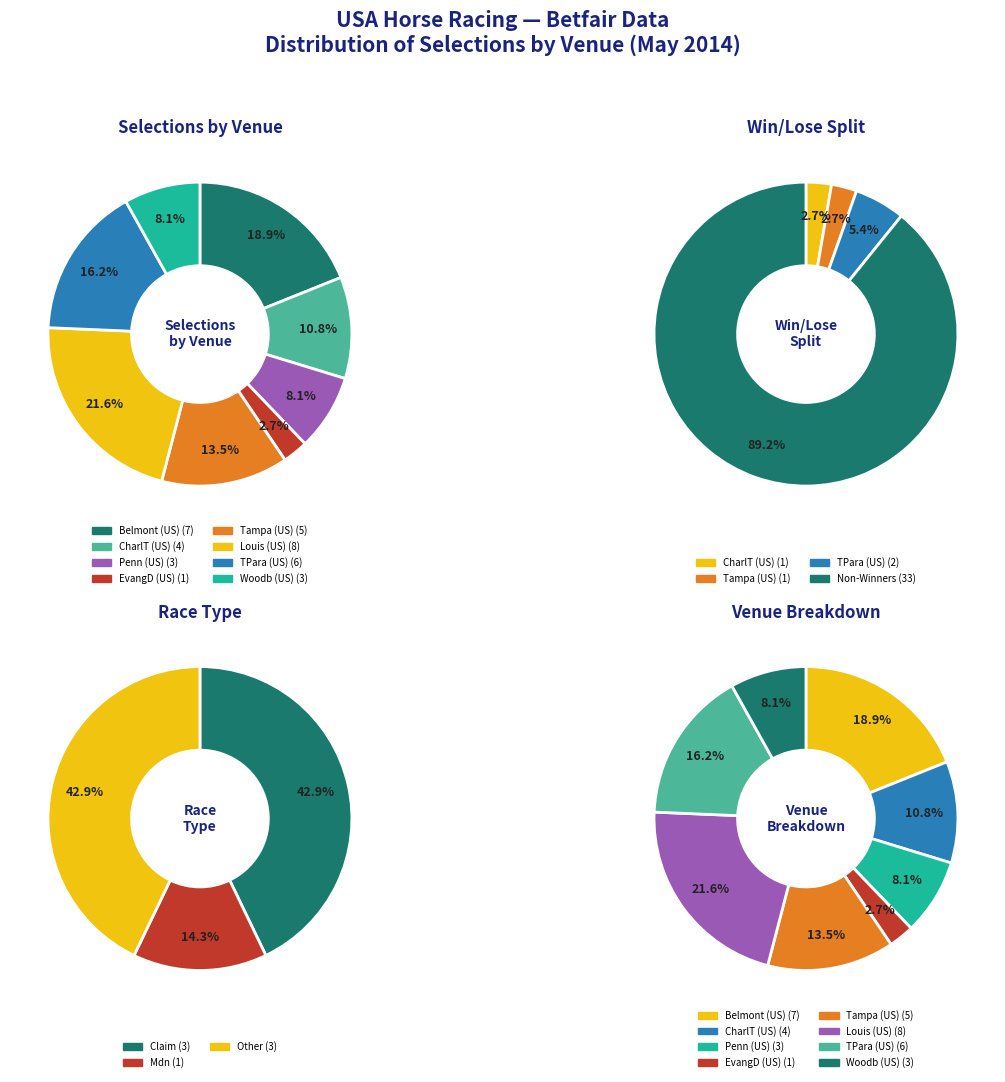

True or false: Louis (US) accounts for 22% of the total.

True